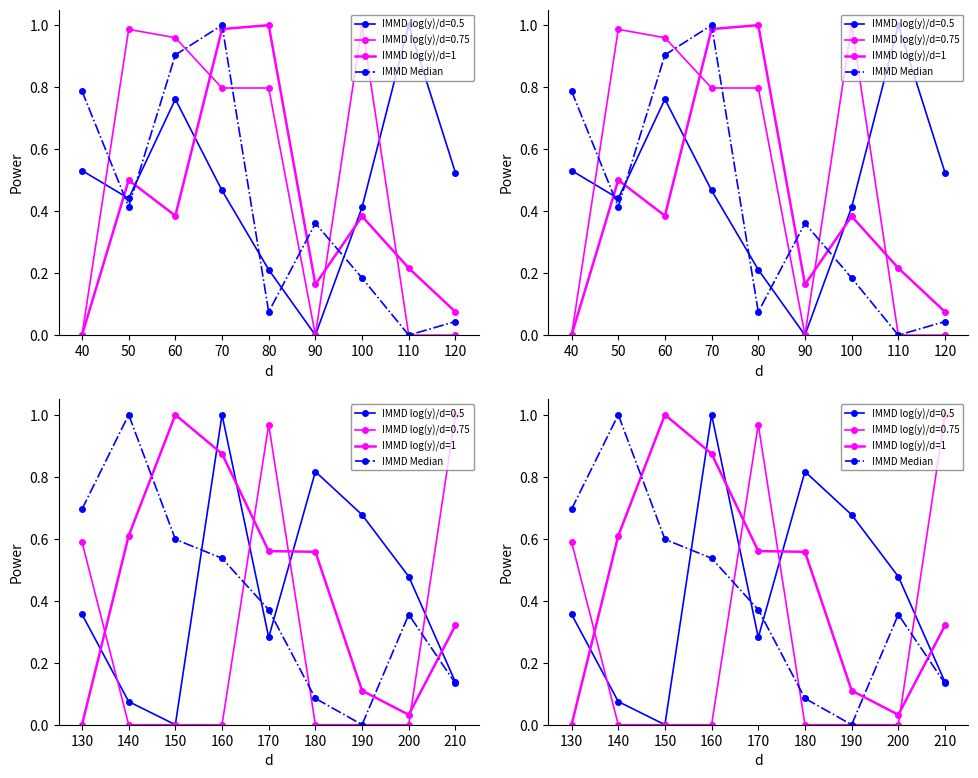

How many values in the IMMD Median series exceed 0?

8